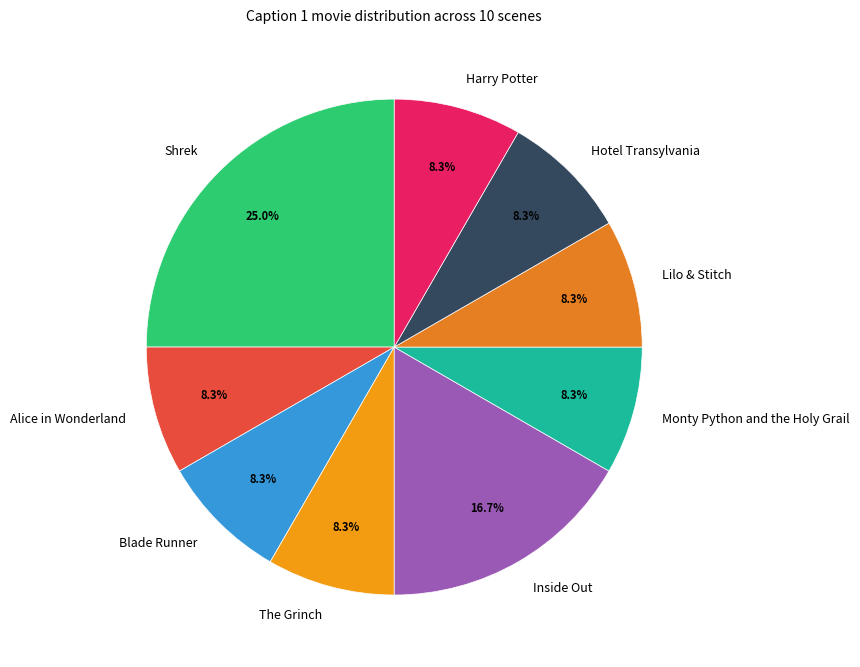

How many segments does this pie chart have?

9